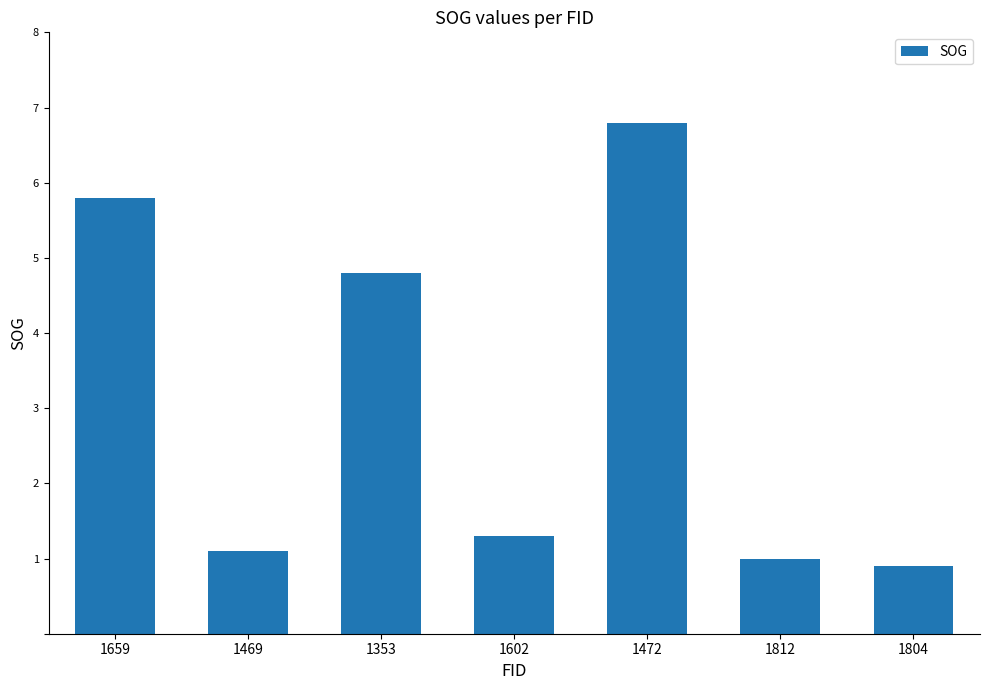

Approximately how many times larger is the value at 1469 compared to 1353?

0.2